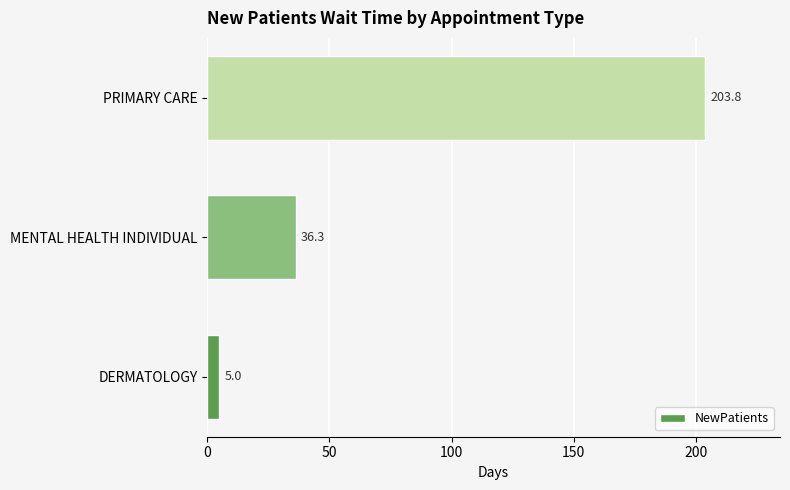

What is the change in value from MENTAL HEALTH INDIVIDUAL to PRIMARY CARE?

+167.5